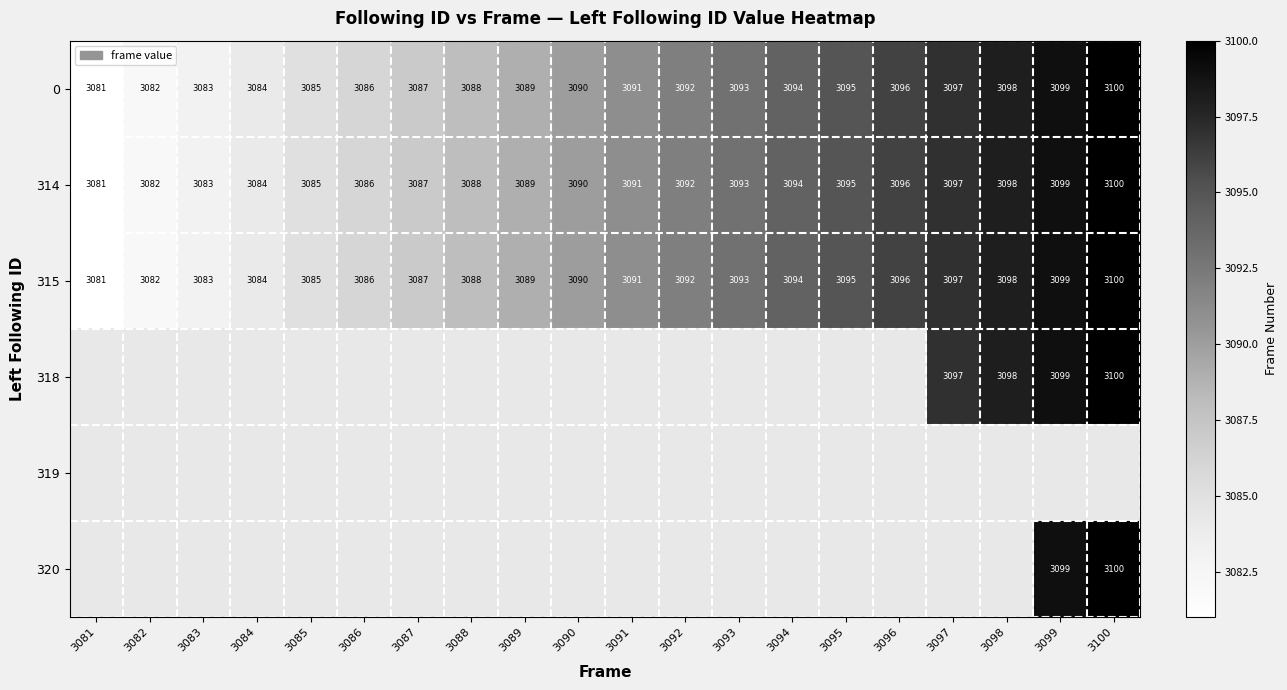

Which category has the lowest value in the 315 series?

3081